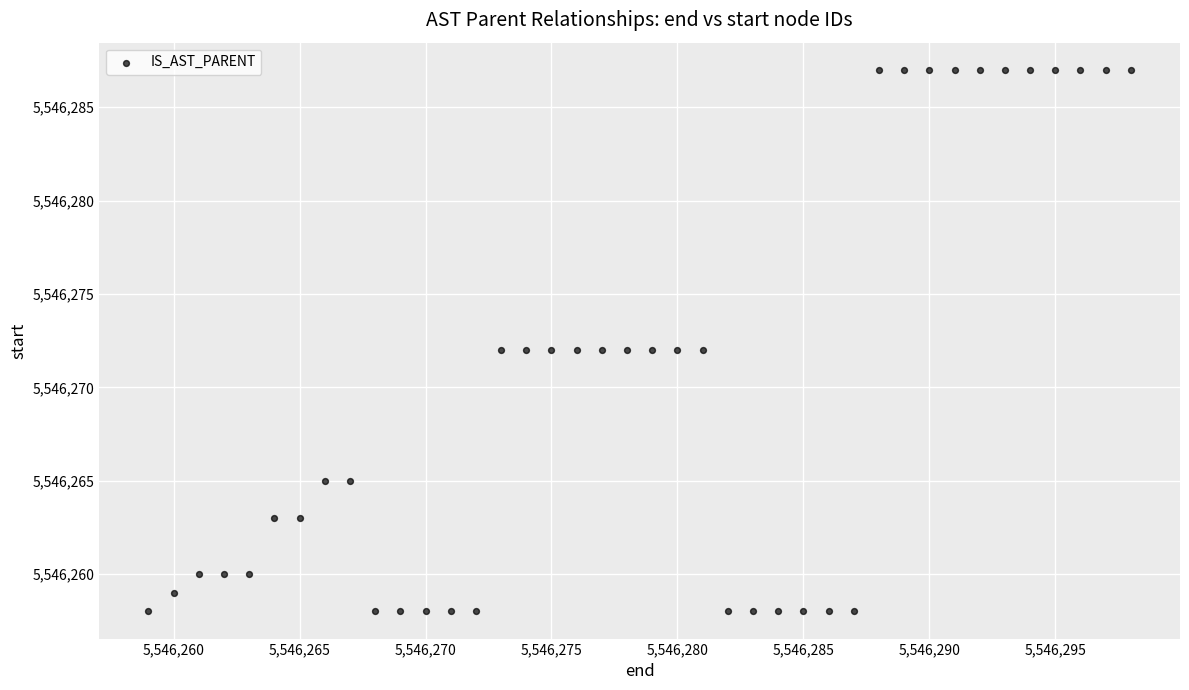

What is the range of X values (max minus min)?

39